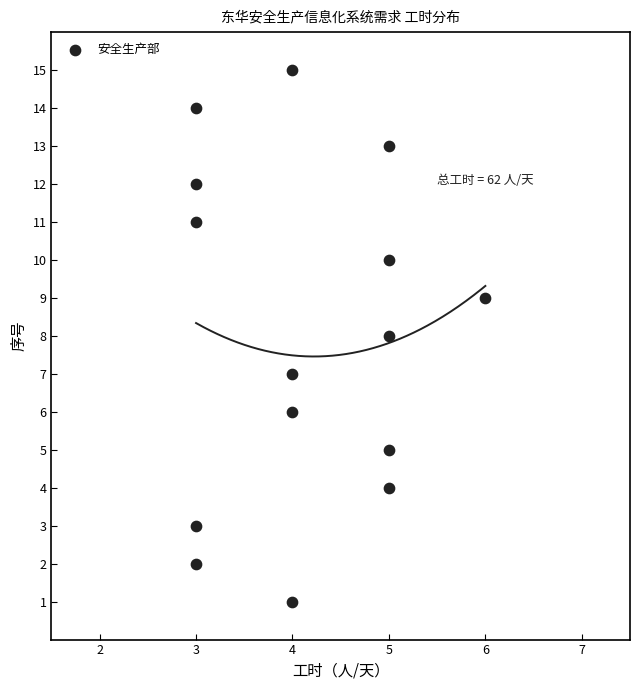

What is the range of Y values (max minus min)?

14